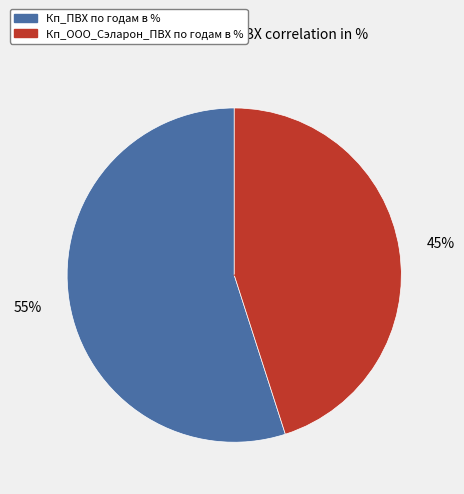

Between Кп_ПВХ по годам в % and Кп_ООО_Сэларон_ПВХ по годам в %, which is larger?

Кп_ПВХ по годам в %